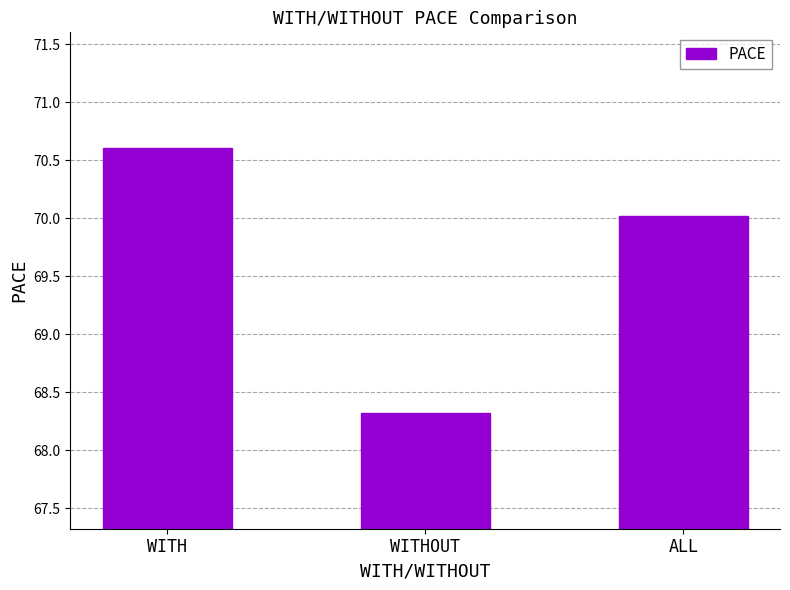

List the labels in order of value, largest first.

WITH, ALL, WITHOUT